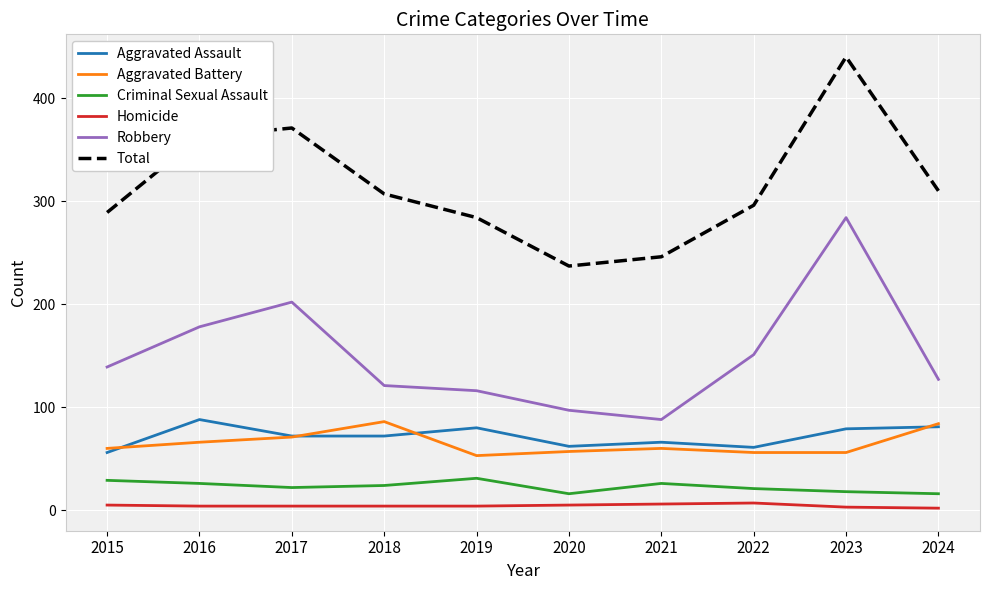

Which series has the largest total across all categories?

Total